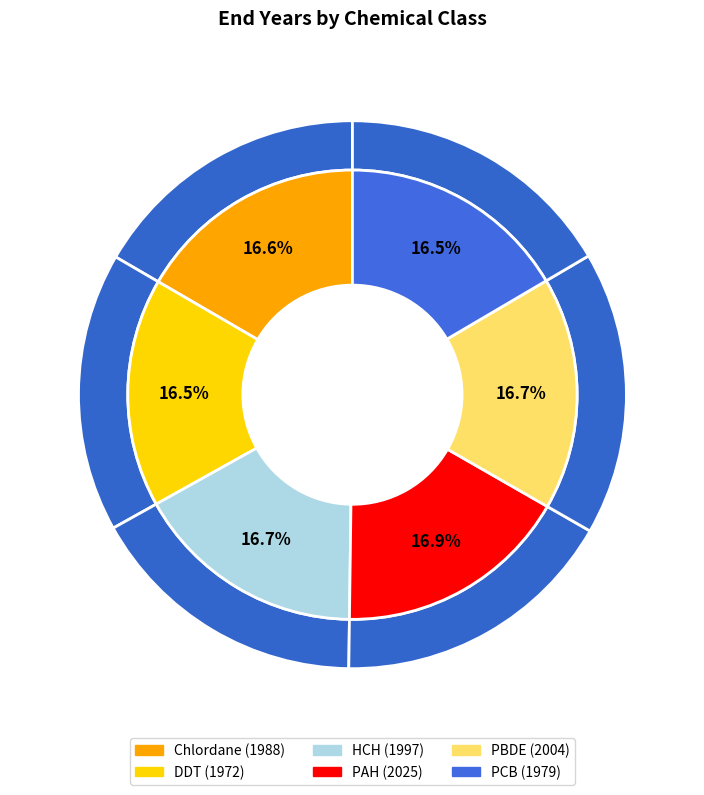

Rank the categories by value from lowest to highest.

DDT, PCB, Chlordane, HCH, PBDE, PAH